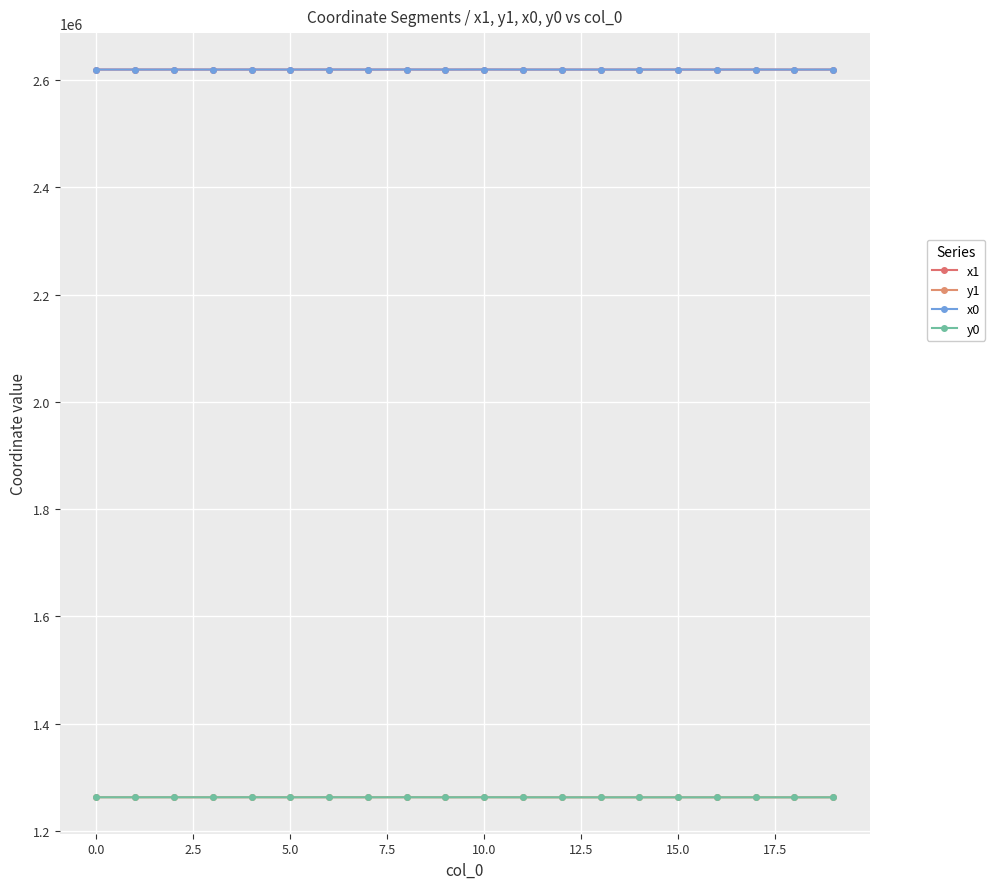

How many lines are shown in the chart?

4